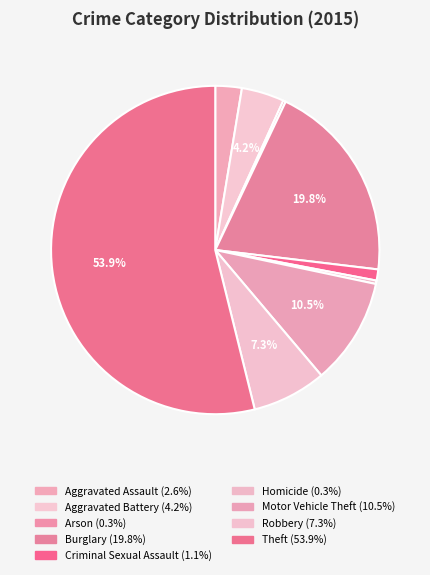

Is it true that Arson is 0% of the pie?

True